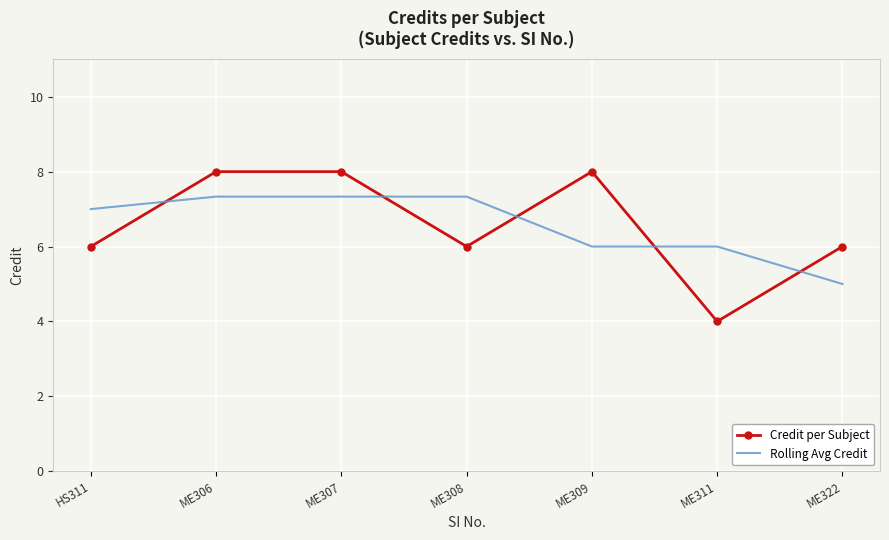

What are all the series names shown in the legend?

Credit per Subject, Rolling Avg Credit